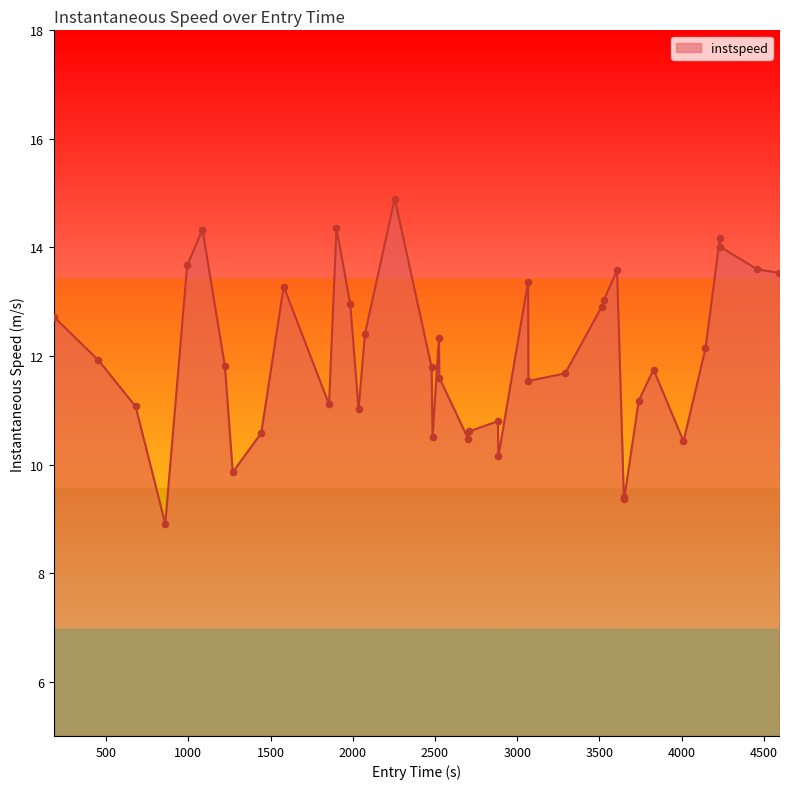

What is the maximum value shown in the chart?

14.9